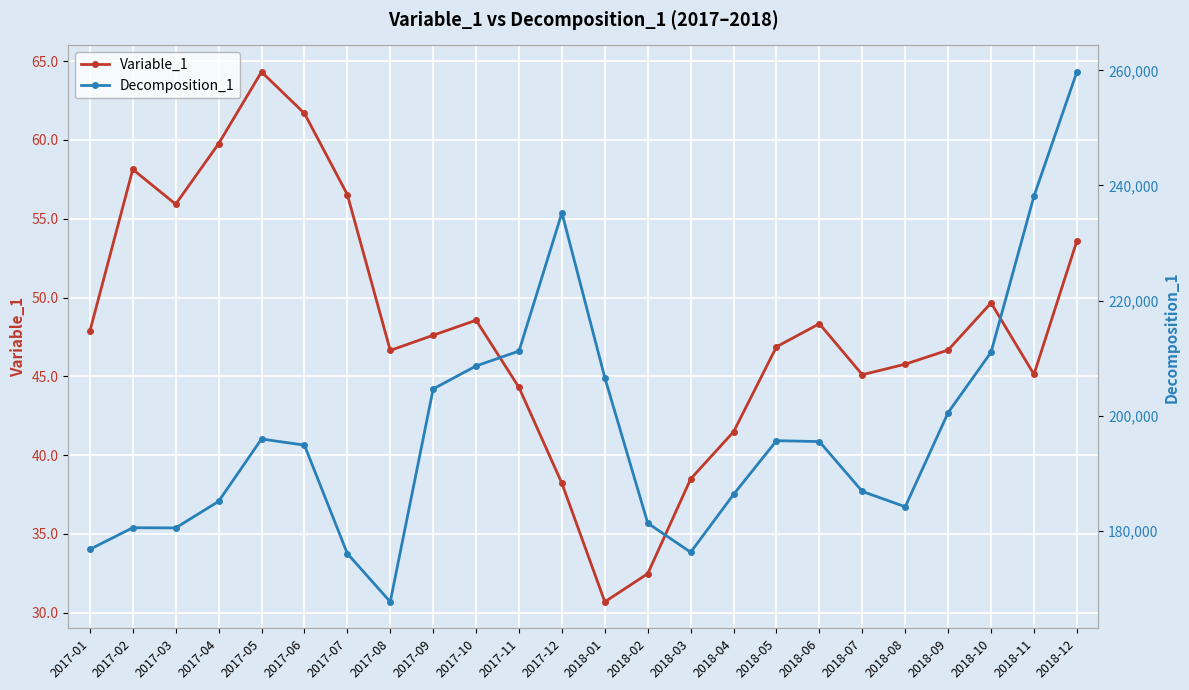

How many lines are shown in the chart?

2